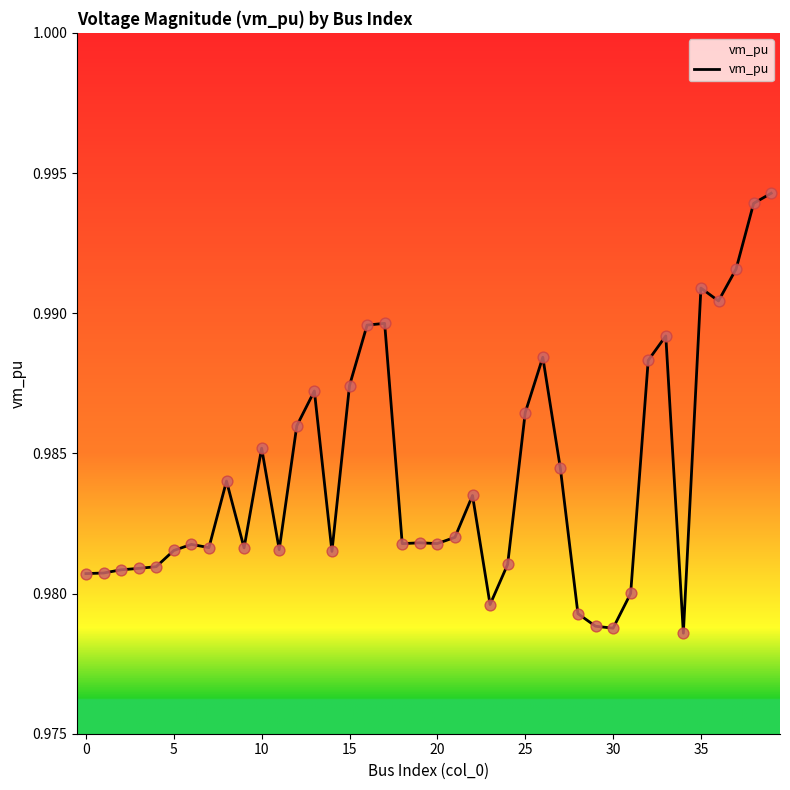

Between 35 and 14, which is larger?

35